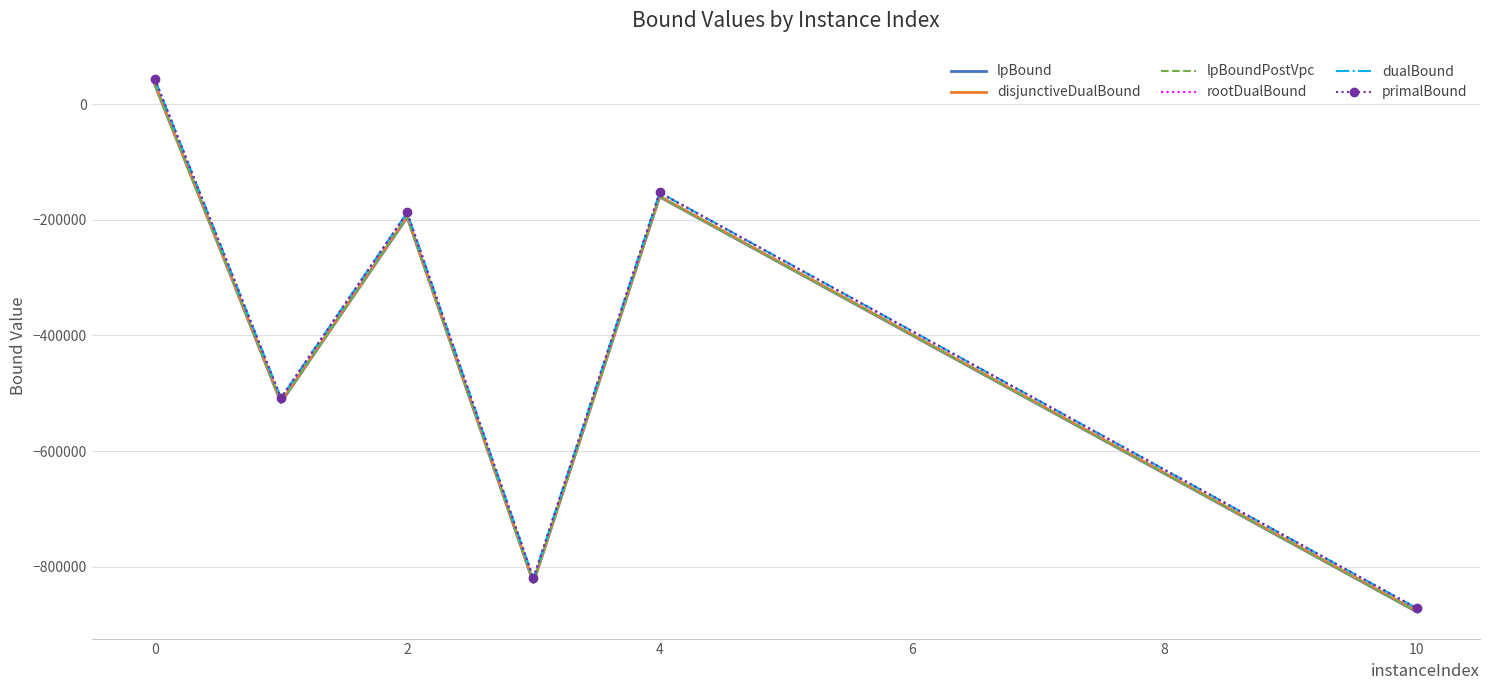

What is the minimum value for primalBound?

-871916.0